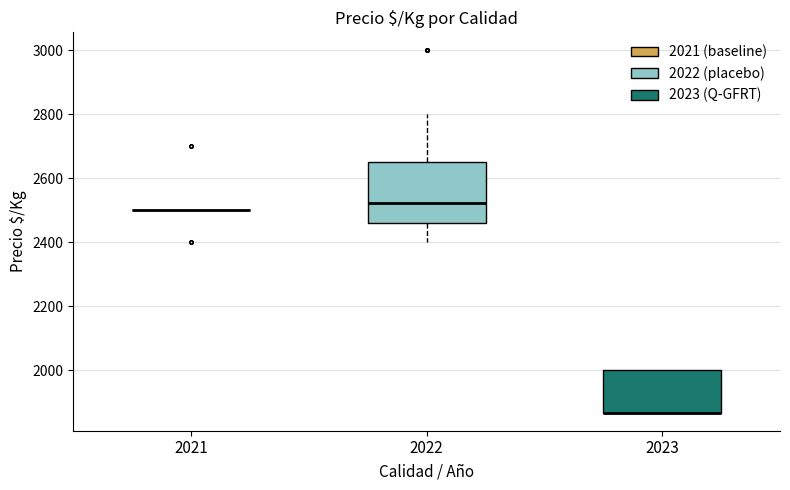

Reading left to right, read every box against the y-axis: the position of its median line, the range the box covers, and the ends of its whiskers. The values are not printed on the chart, so give them approximately, as read against the axis.

2021: box collapsed to a line at 2500, whiskers 2500 to 2500
2022: median 2520, box 2460 to 2660, whiskers 2400 to 2800
2023: median 1860 (drawn on the box's lower edge), box 1860 to 2000, whiskers 1860 to 2000